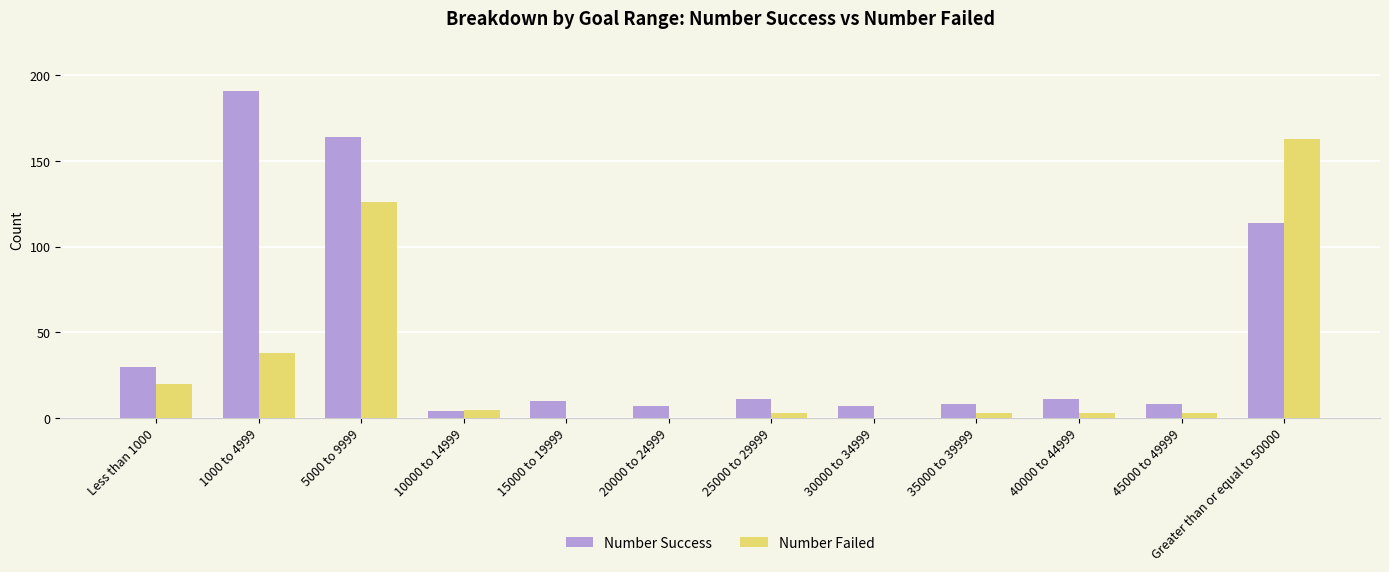

Reading left to right, transcribe all the data shown in this chart.

Number Success: 30	191	164	4	10	7	11	7	8	11	8	114
Number Failed: 20	38	126	5	0	0	3	0	3	3	3	163